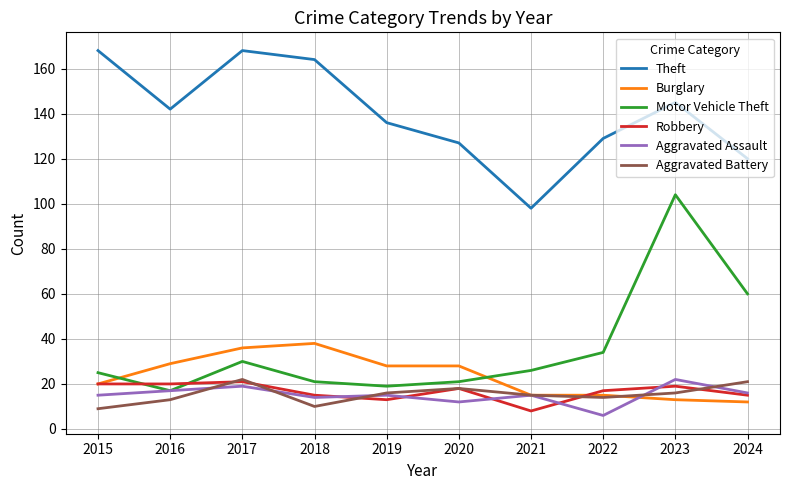

Which series ends up on top after the final intersection of Motor Vehicle Theft and Burglary?

Motor Vehicle Theft